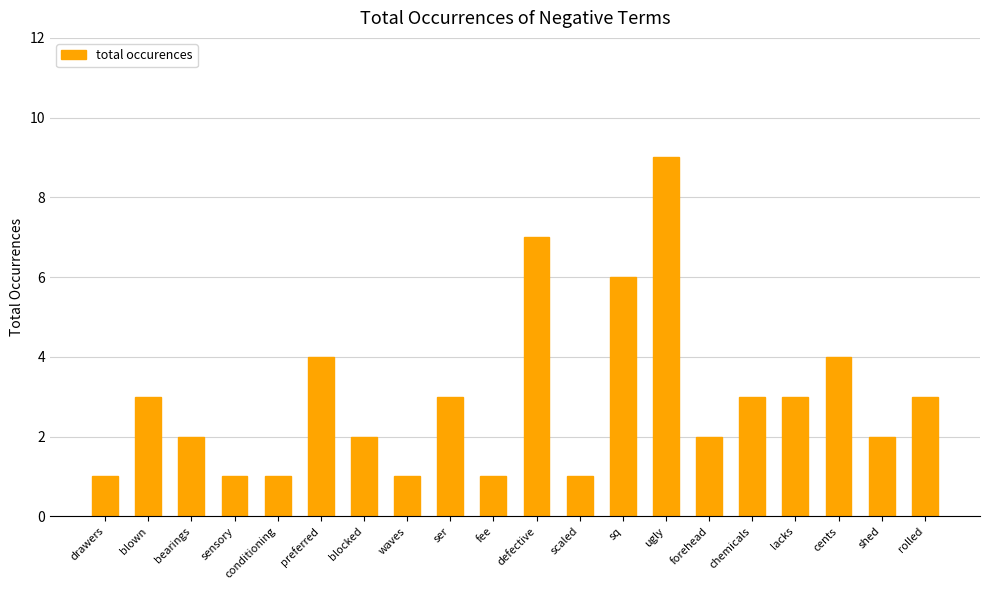

What is the value of the 13th bar from the left?

6